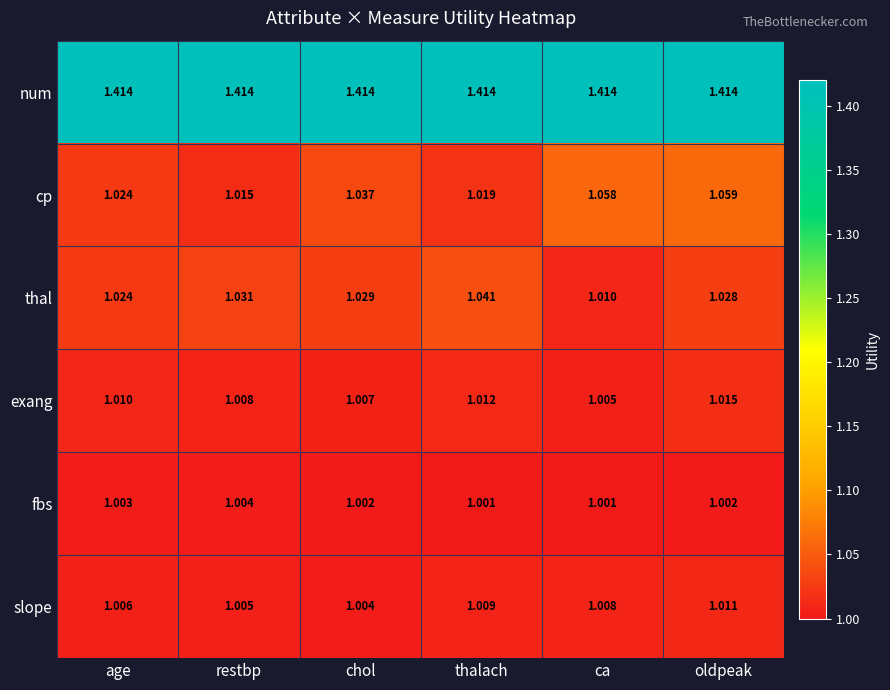

What is the spread (max minus min) of values at chol?

0.4